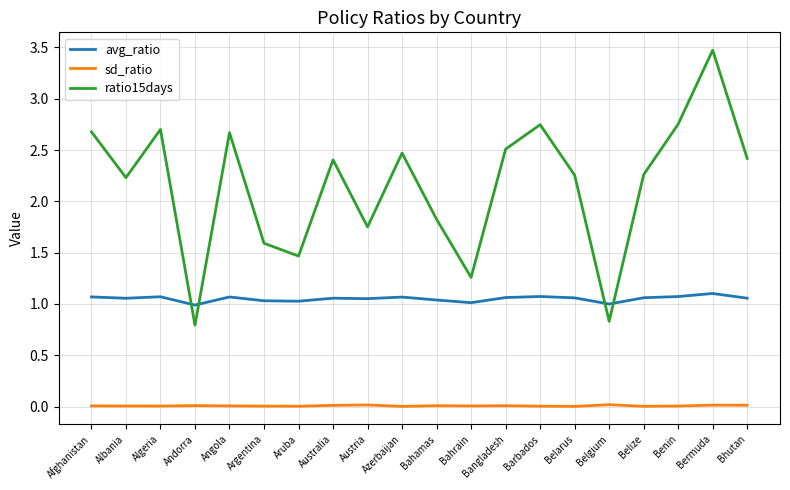

What are all the series names shown in the legend?

avg_ratio, sd_ratio, ratio15days